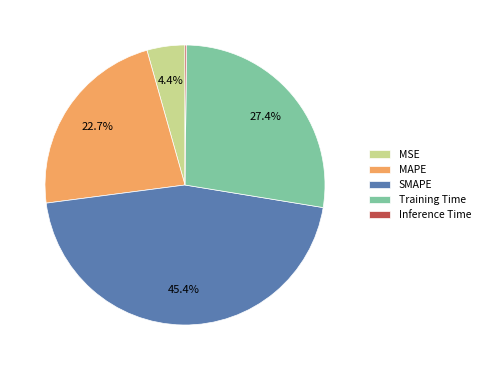

What is the ratio of the value at MAPE to the value at Training Time?

0.8